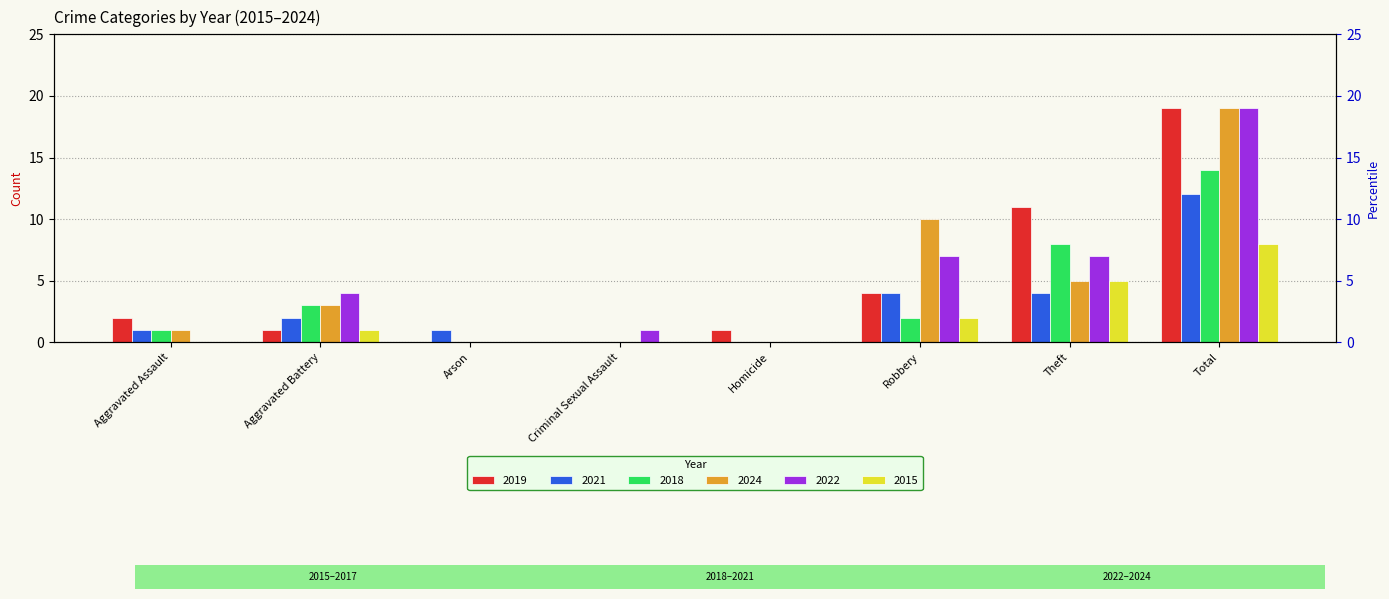

Count the number of data series in this chart.

6